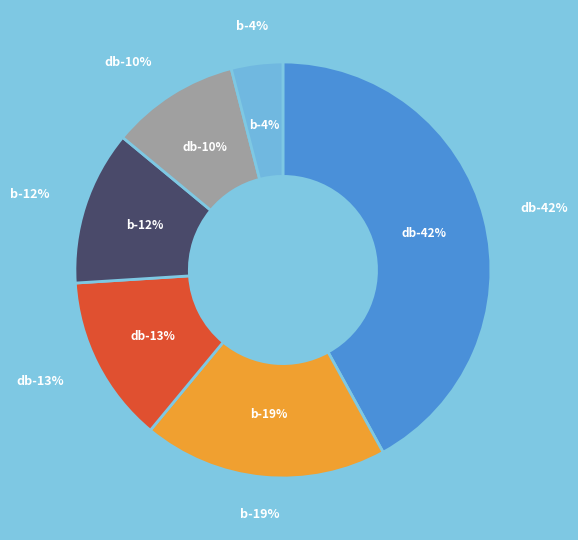

Is it true that b is 4% of the pie?

True